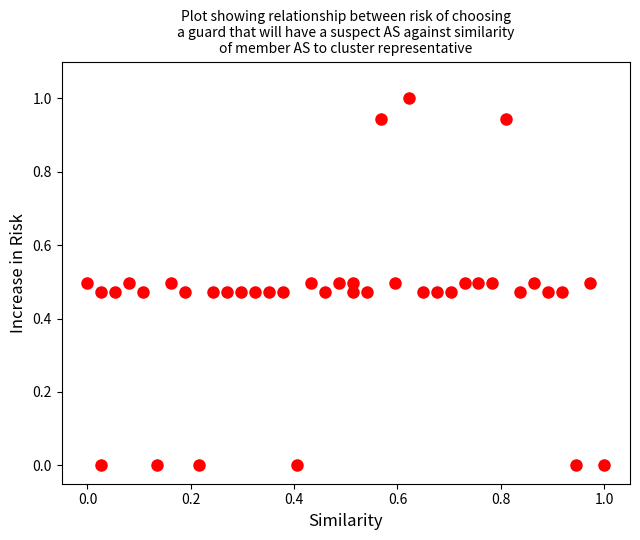

What is the range of X values (max minus min)?

1.0